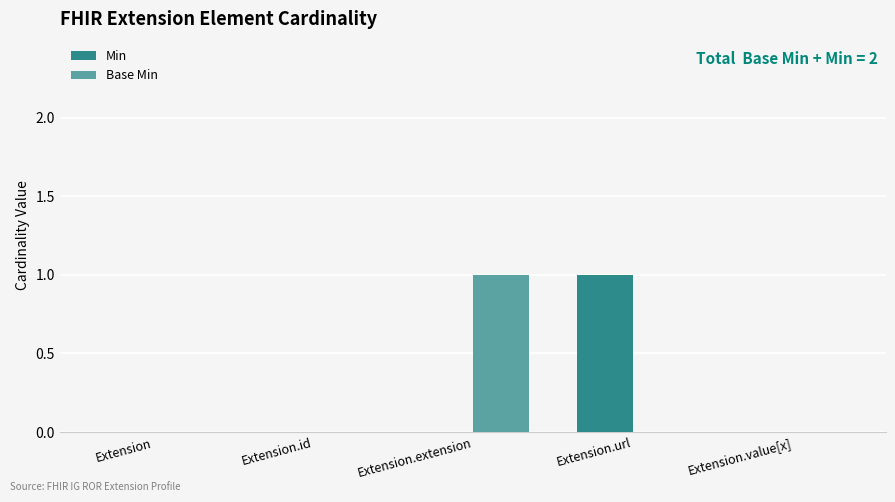

The value of Base Min at Extension.id is -1. True or false?

False